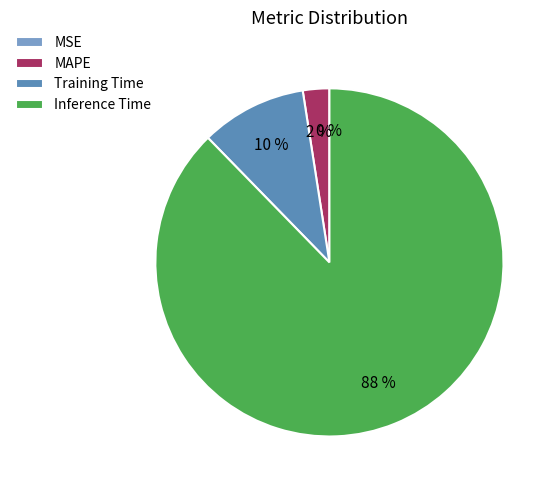

To the nearest percent, what portion does Training Time represent?

10%